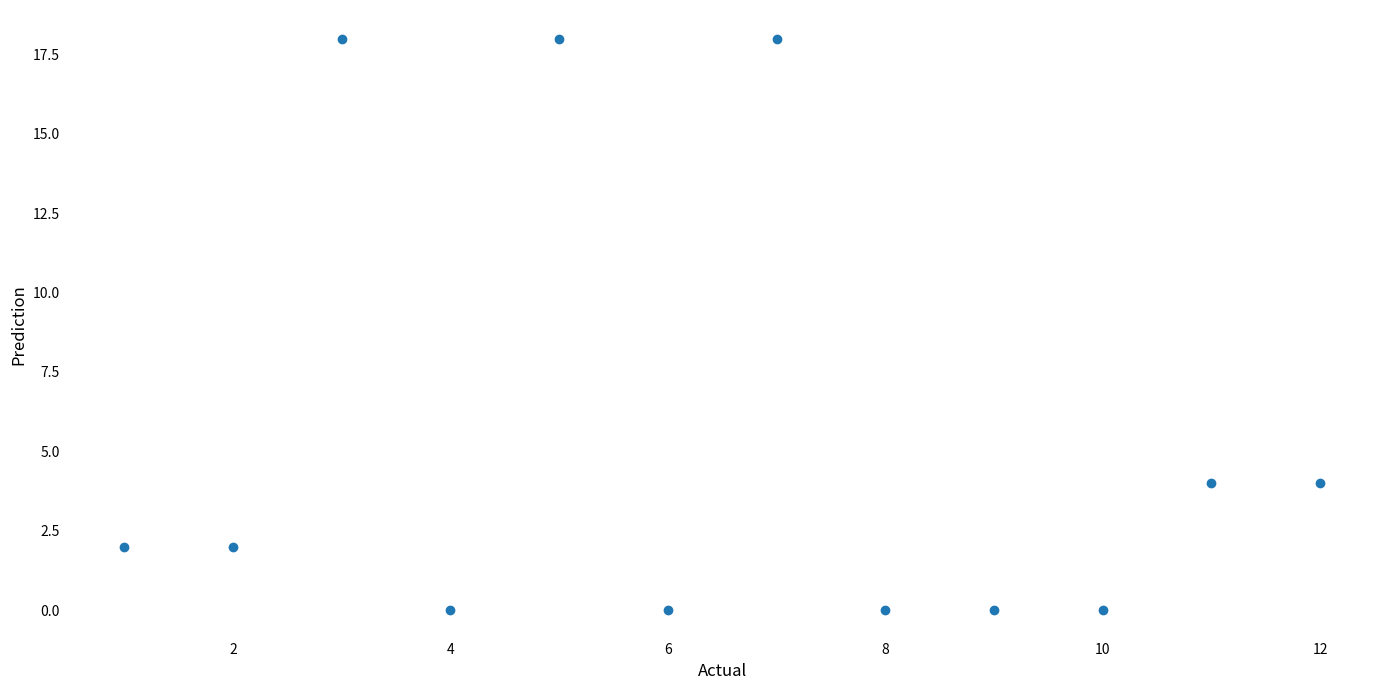

What is the range of Y values (max minus min)?

18